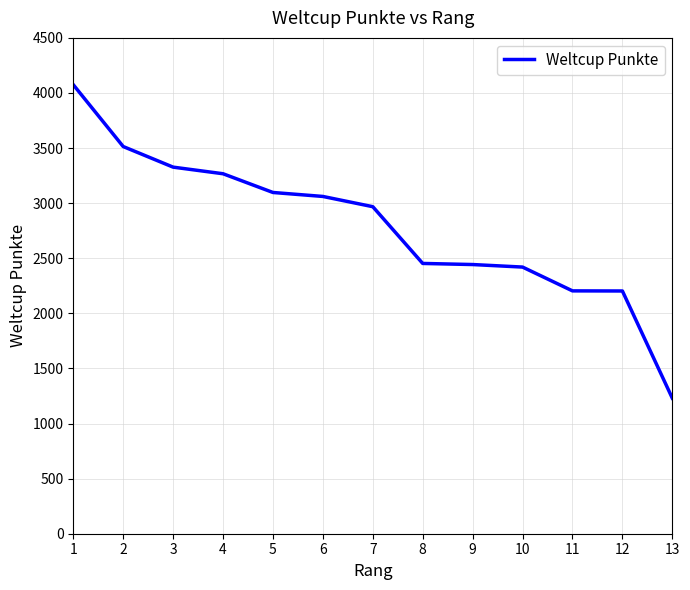

Is it true that the value at 7 is 689?

False